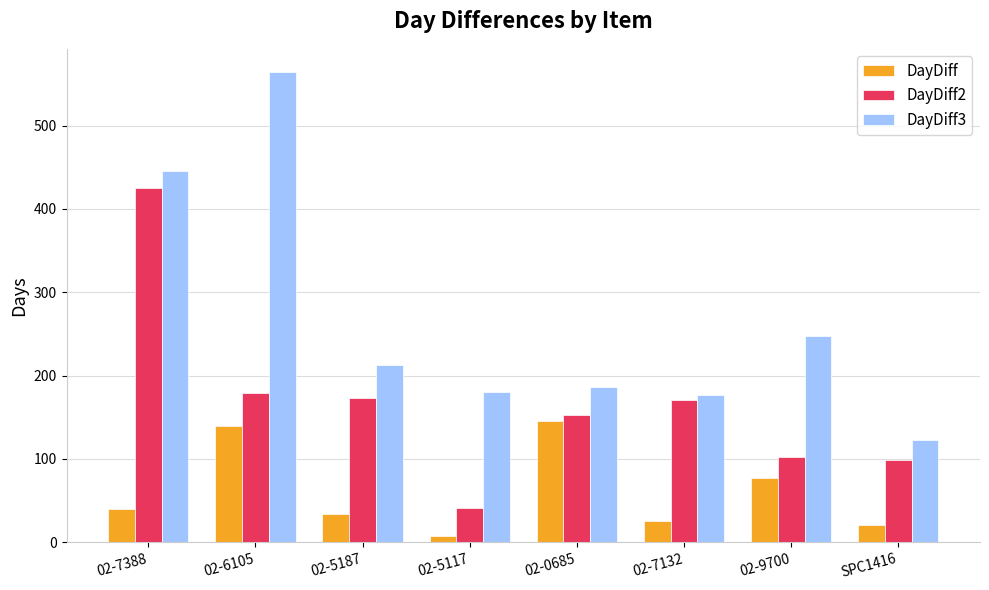

How many groups of bars are there?

8